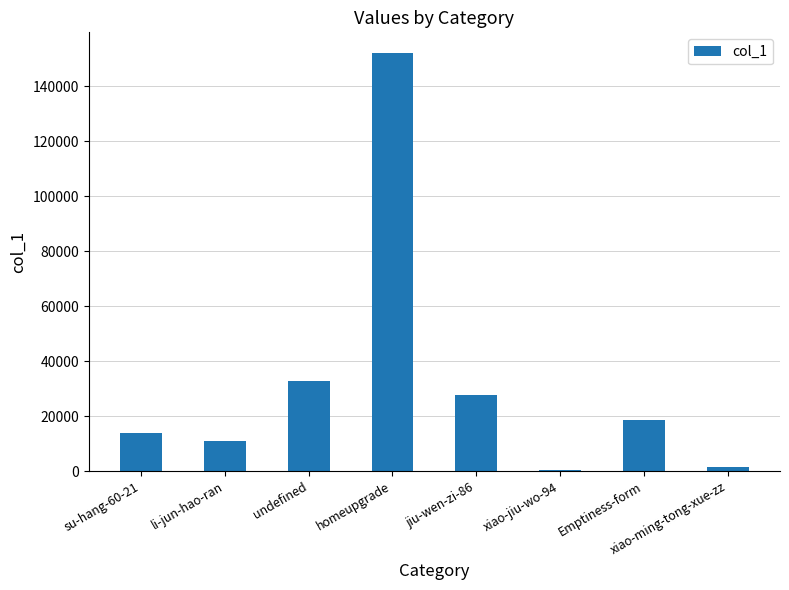

What is the average value?

32164